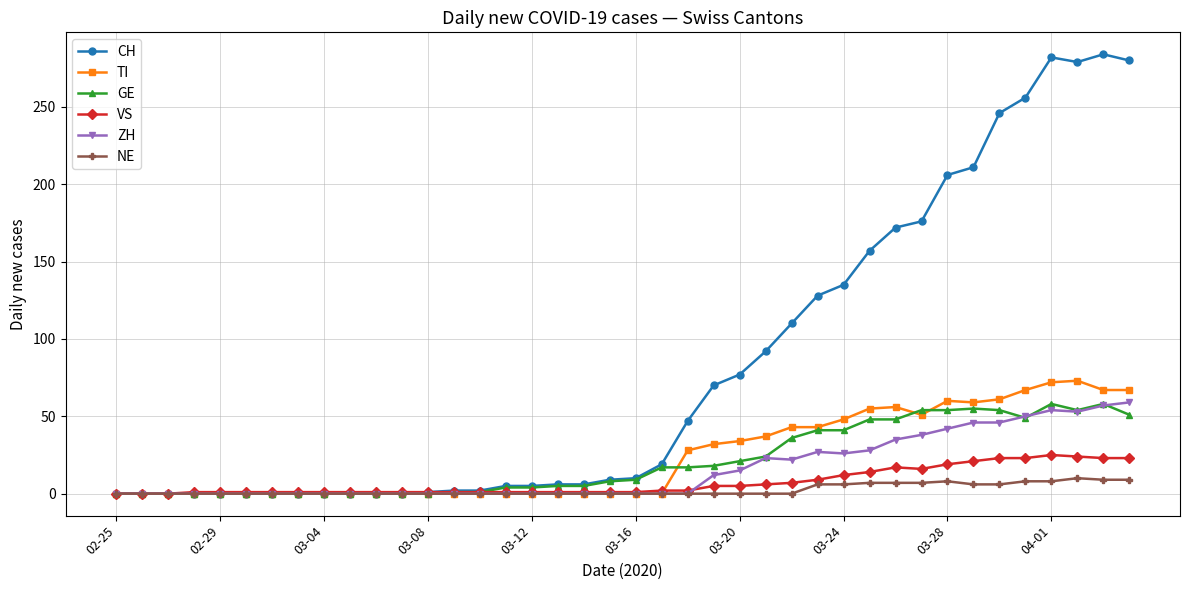

What is the maximum value for TI?

73